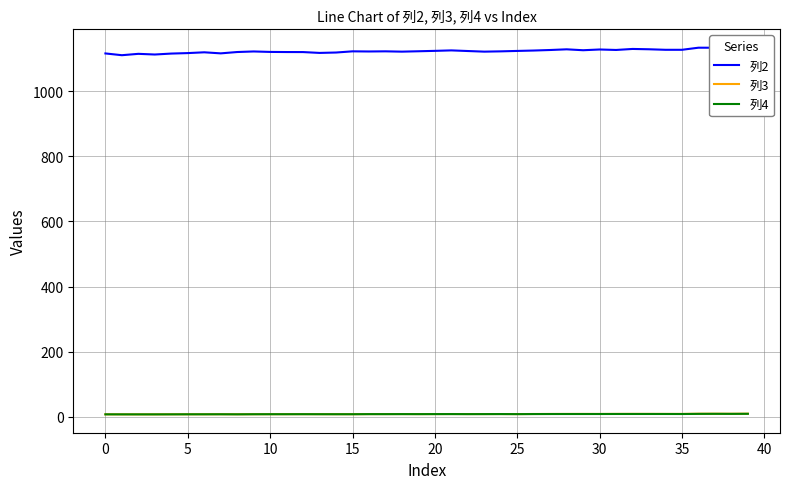

At which category is the sum across all series the highest?

38